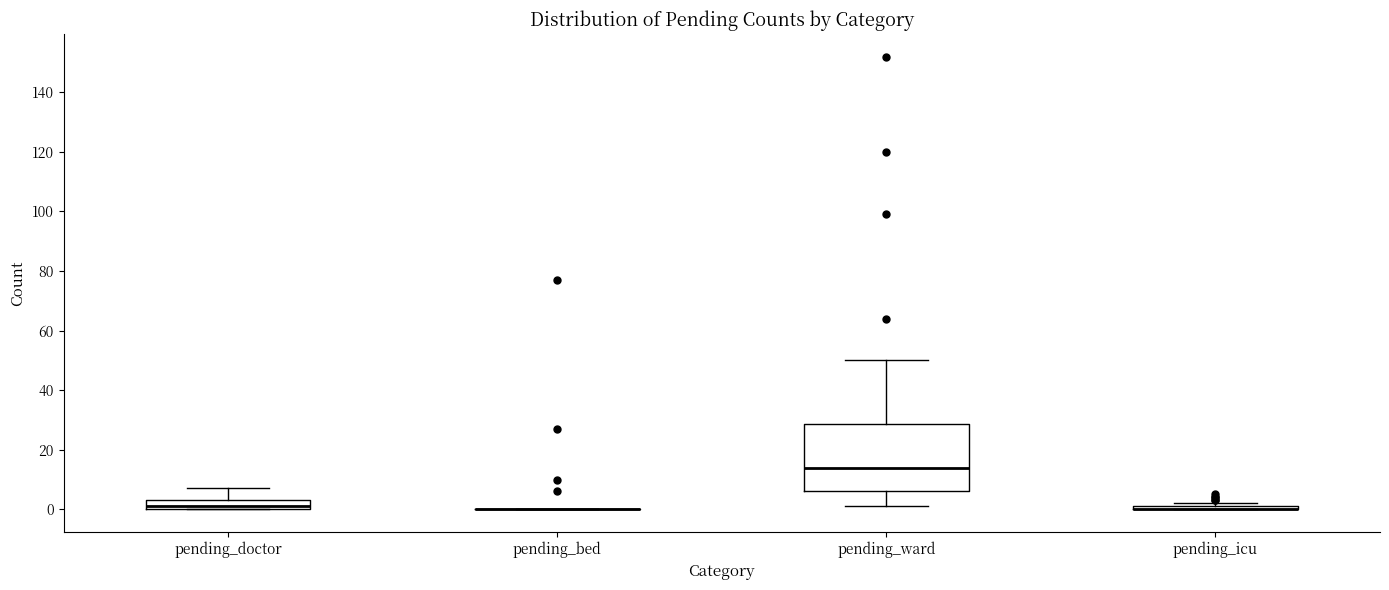

Where does the lower whisker of the box for pending_ward end on the y-axis? The values are not printed on the chart, so give them approximately, as read against the axis.

2